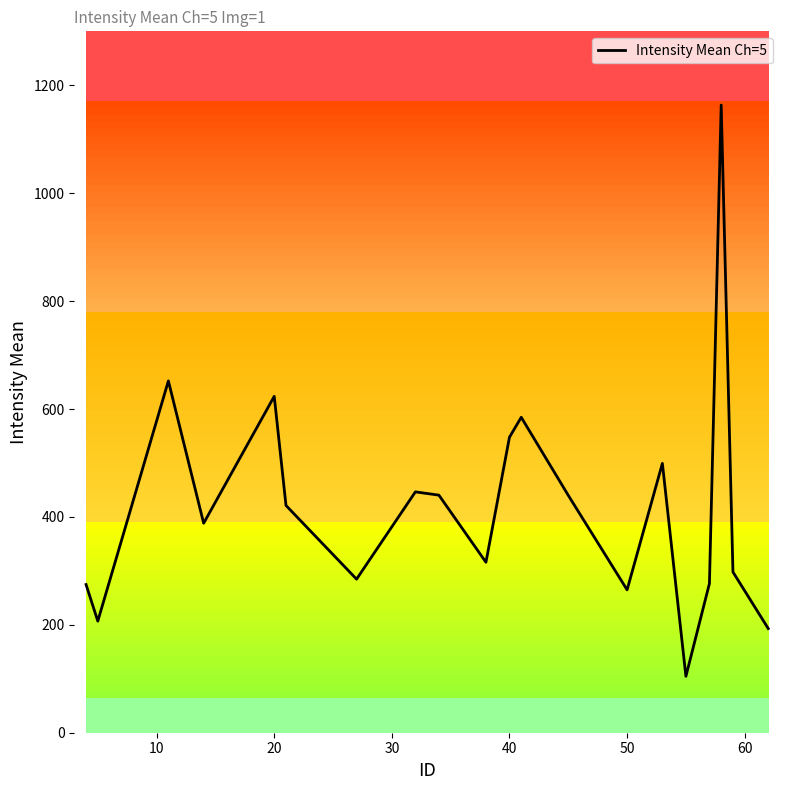

What is the difference between the maximum and minimum values?

1058.8